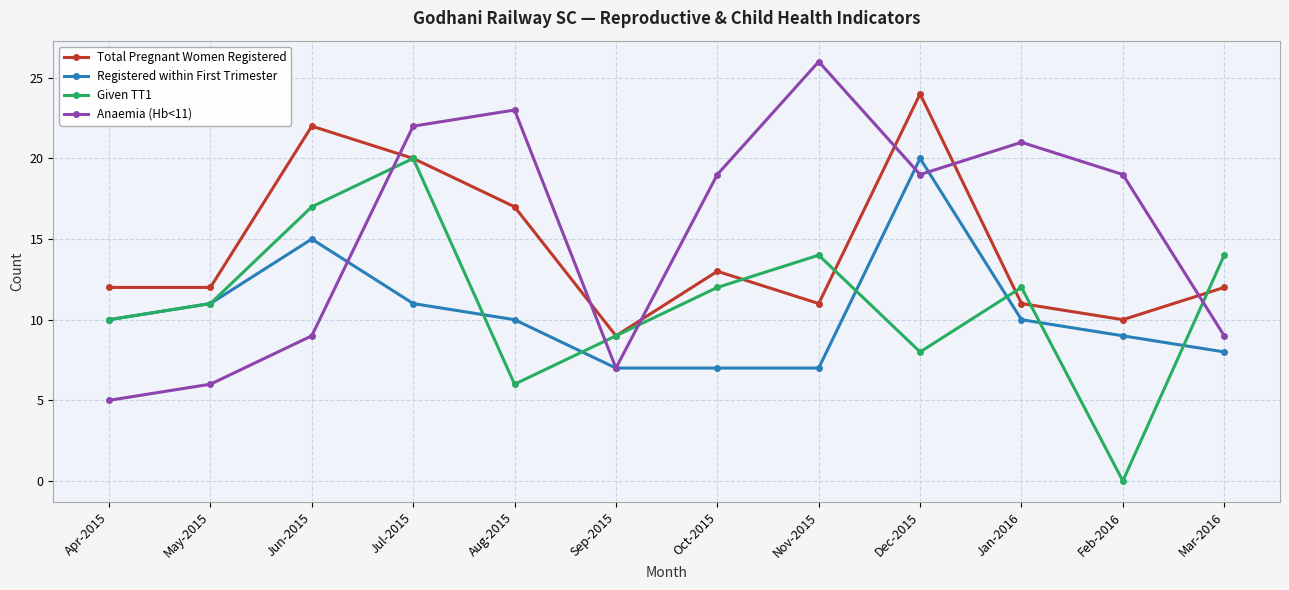

Count the number of data series in this chart.

4